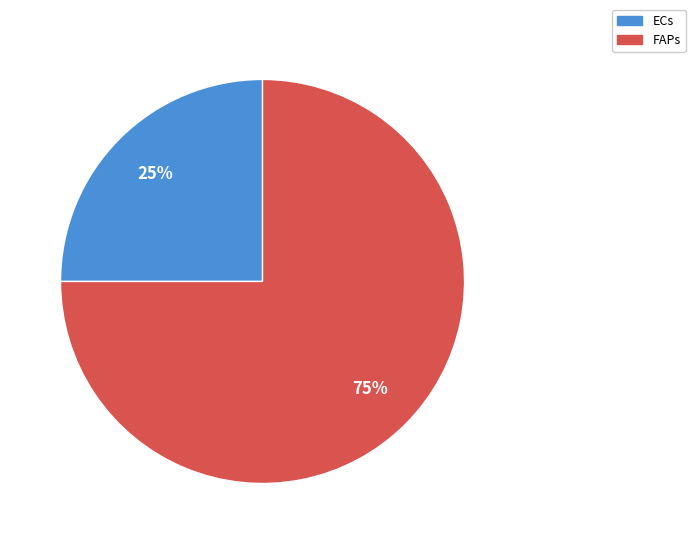

What percentage is the ECs slice, to the nearest percent?

25%